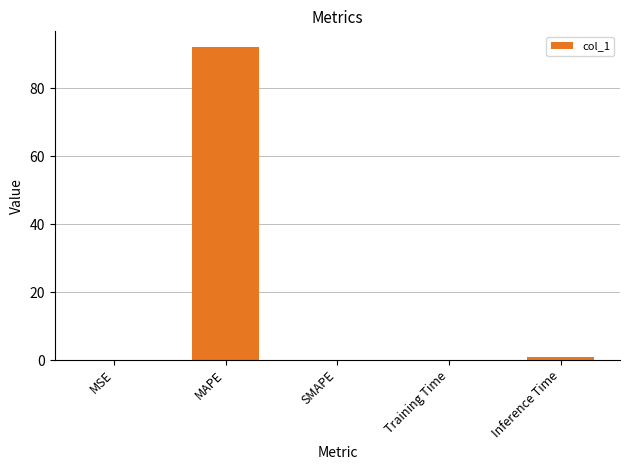

The chart shows a value of 149.5 at MAPE. True or false?

False